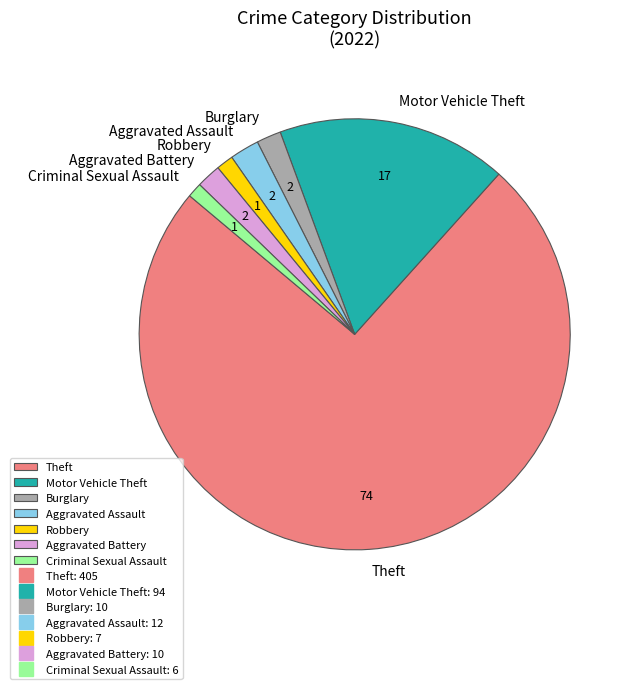

How many segments does this pie chart have?

7